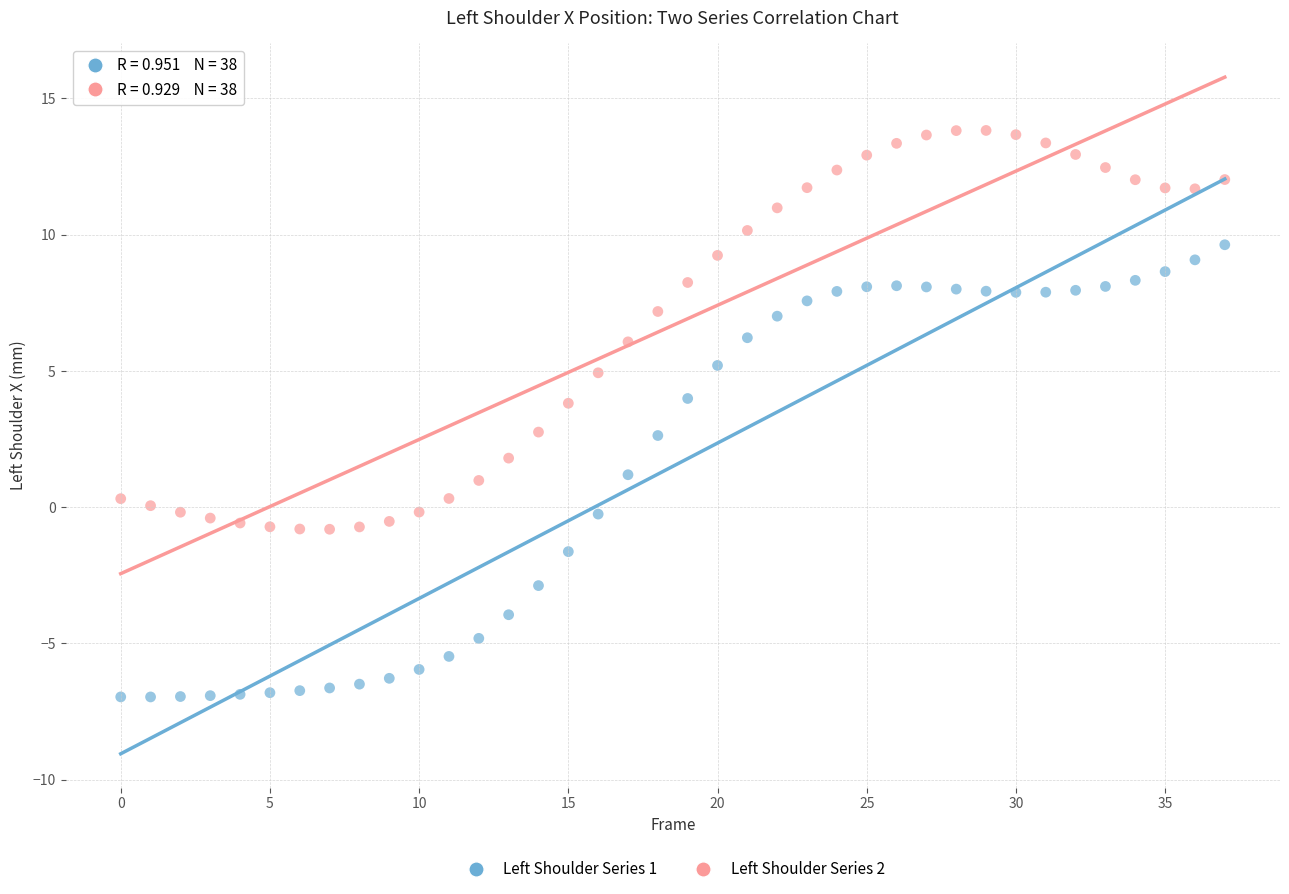

Which series reaches the minimum Y coordinate?

Left Shoulder Series 1